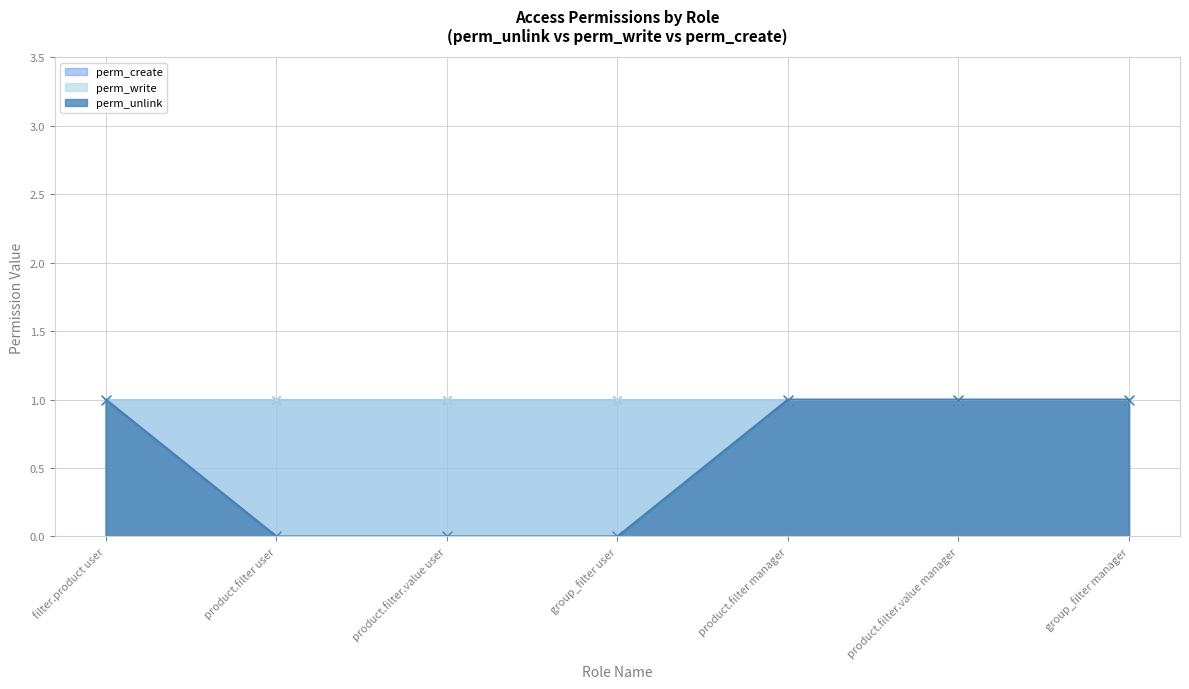

What is the average value of the perm_write series?

1